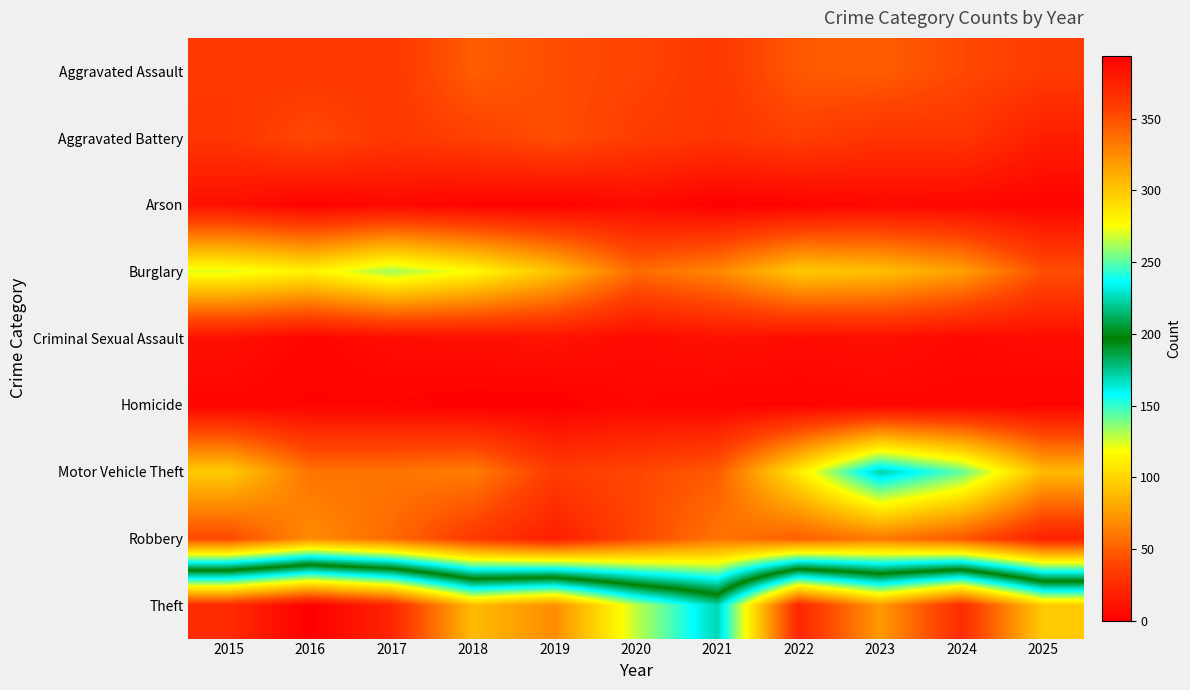

Which has a higher value, 2024 or 2021?

2024